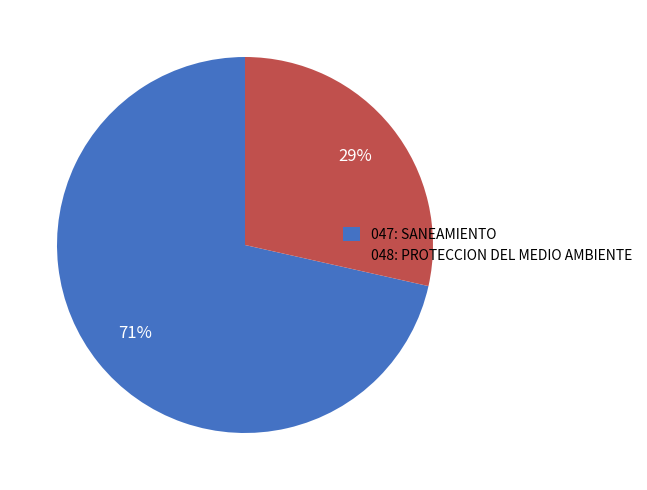

Does 048: PROTECCION DEL MEDIO AMBIENTE account for over 50% of the chart?

No